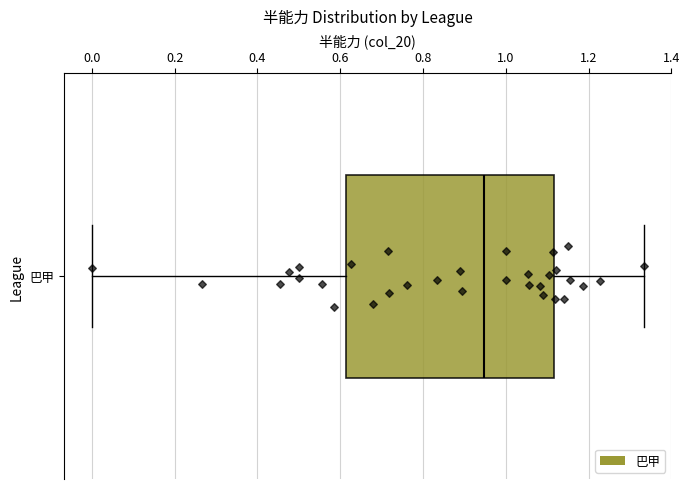

Transcribe this box plot: give where the median line is, the range the box spans, and where the two whiskers end, as read against the x-axis. The values are not printed on the chart, so give them approximately, as read against the axis.

median 0.94, box 0.62 to 1.12, whiskers 0.00 to 1.34